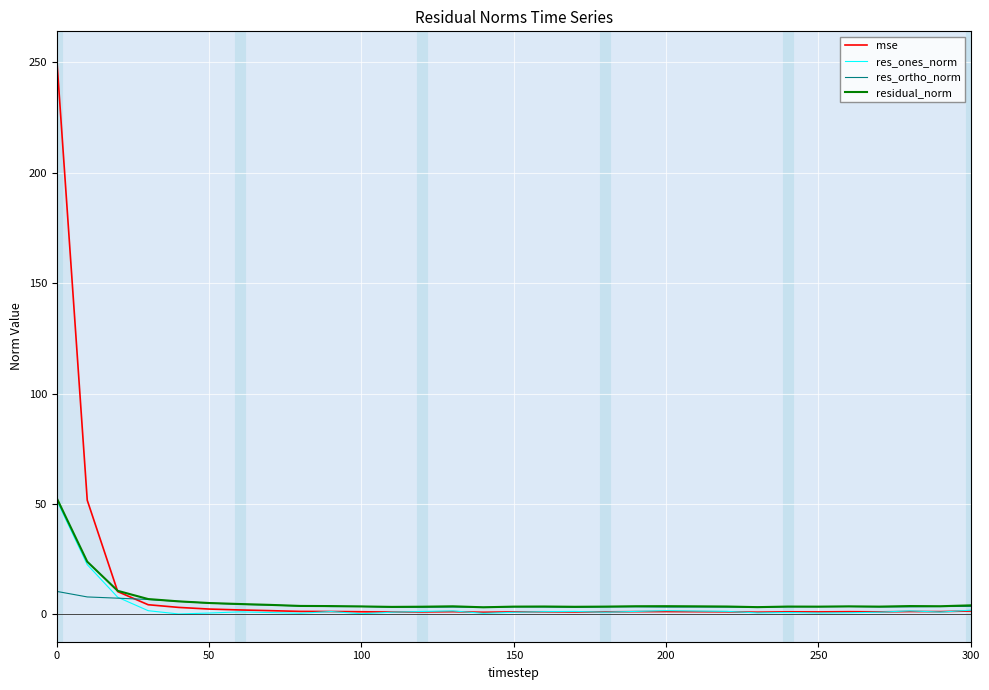

The res_ones_norm series shows 1.7 at 200. True or false?

True